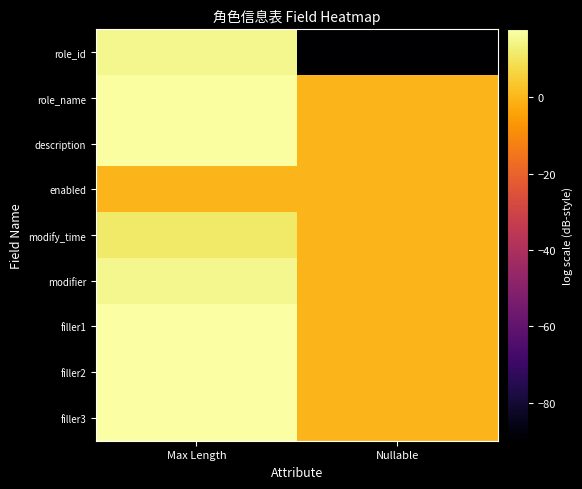

Rank the series by their maximum value, from highest to lowest.

filler1, filler2, filler3, role_name, description, role_id, modifier, modify_time, enabled